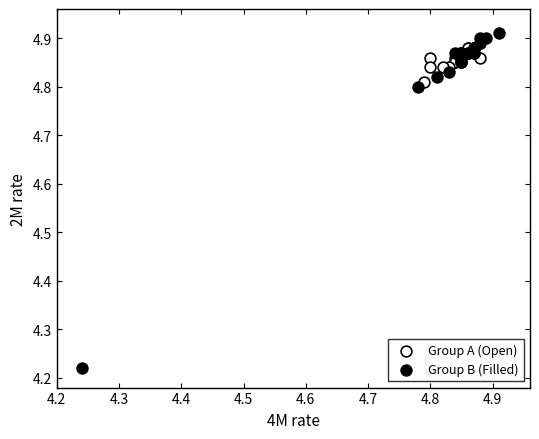

Which series contains the highest Y value?

Group B (Filled)